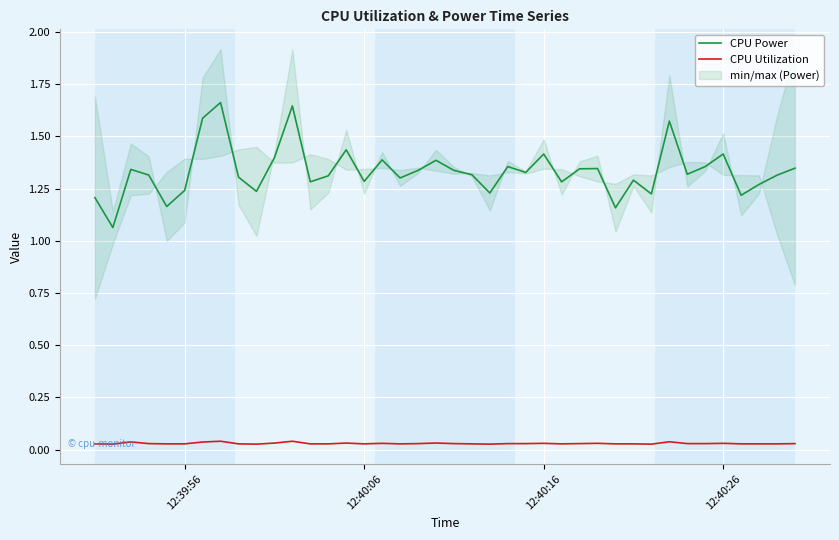

True or false: CPU Utilization and CPU Power intersect in this chart.

False